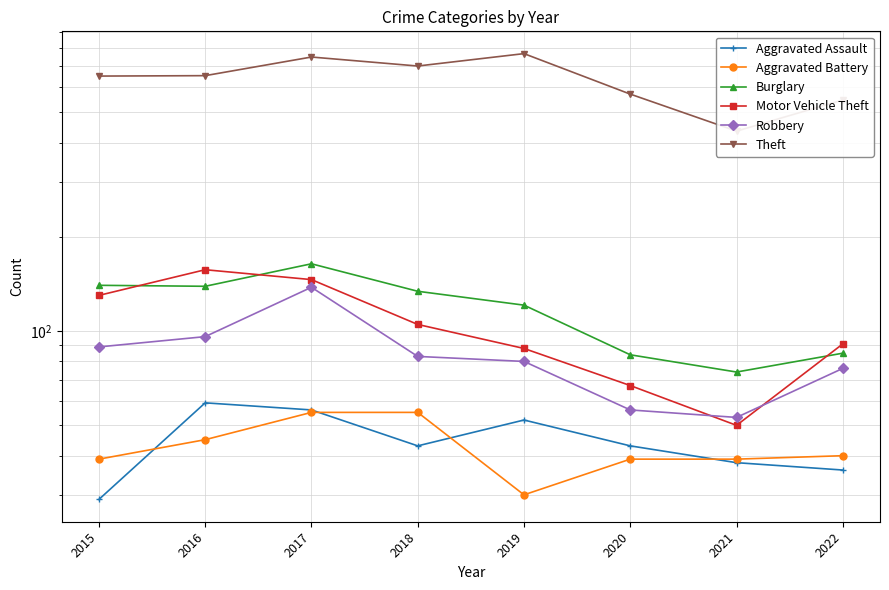

Between 2017 and 2020, which series saw the biggest shift?

Theft